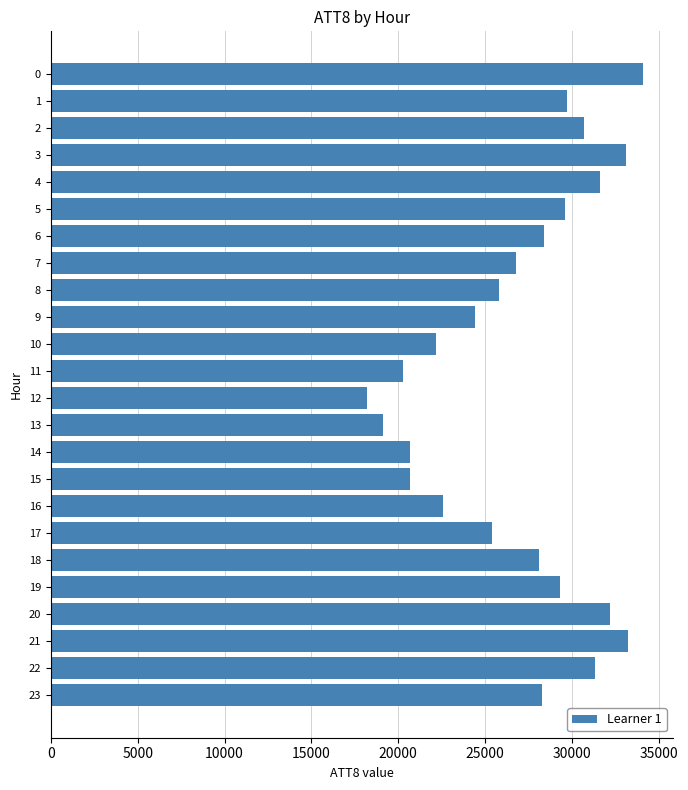

Are the bars grouped side by side (vs. stacked)?

No